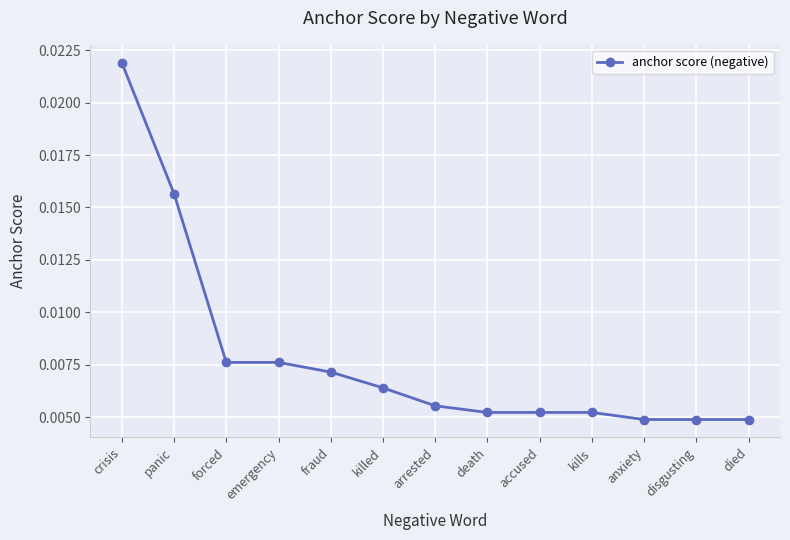

At which category does the chart reach its peak across all series?

crisis